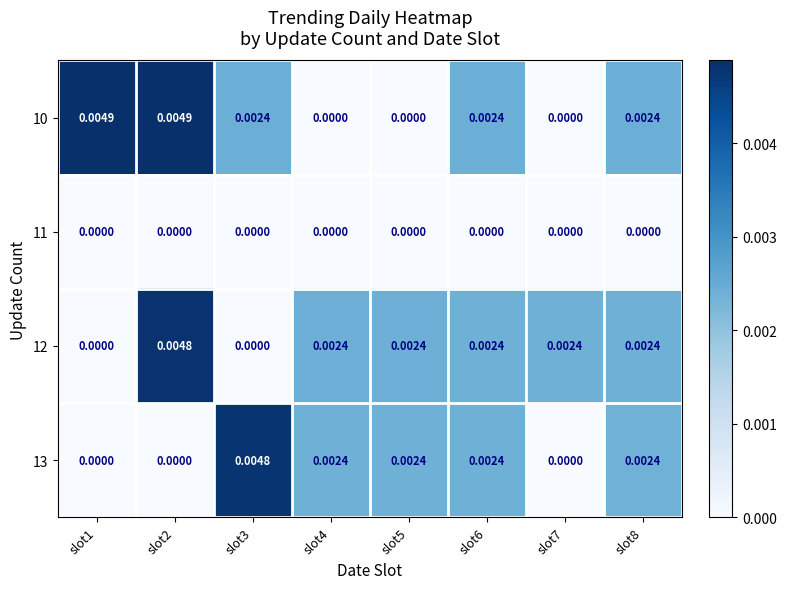

How many values in 13 are above zero?

5